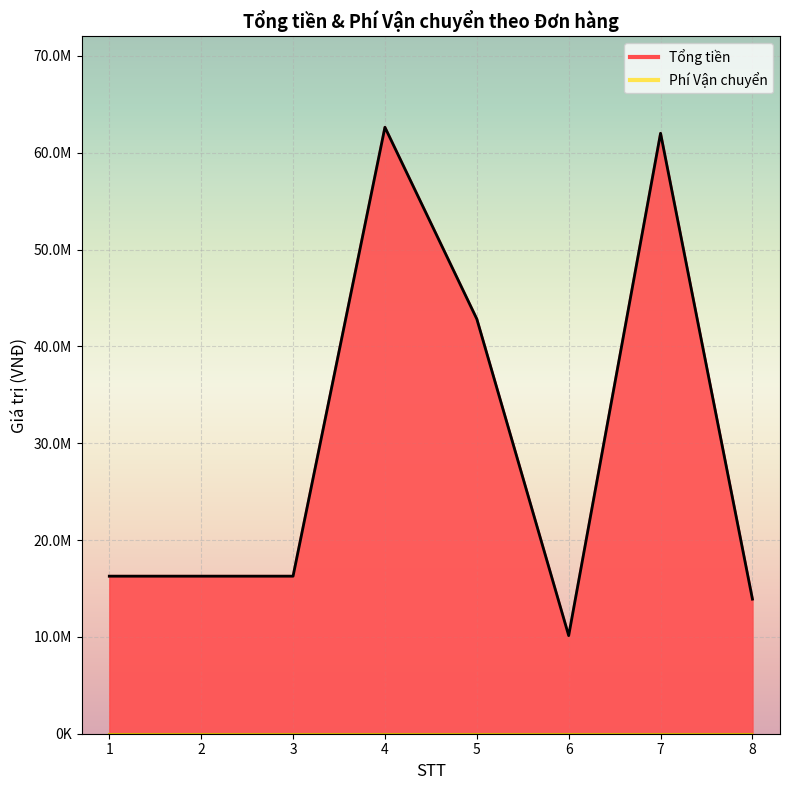

Where does the data first go above 16270000?

4